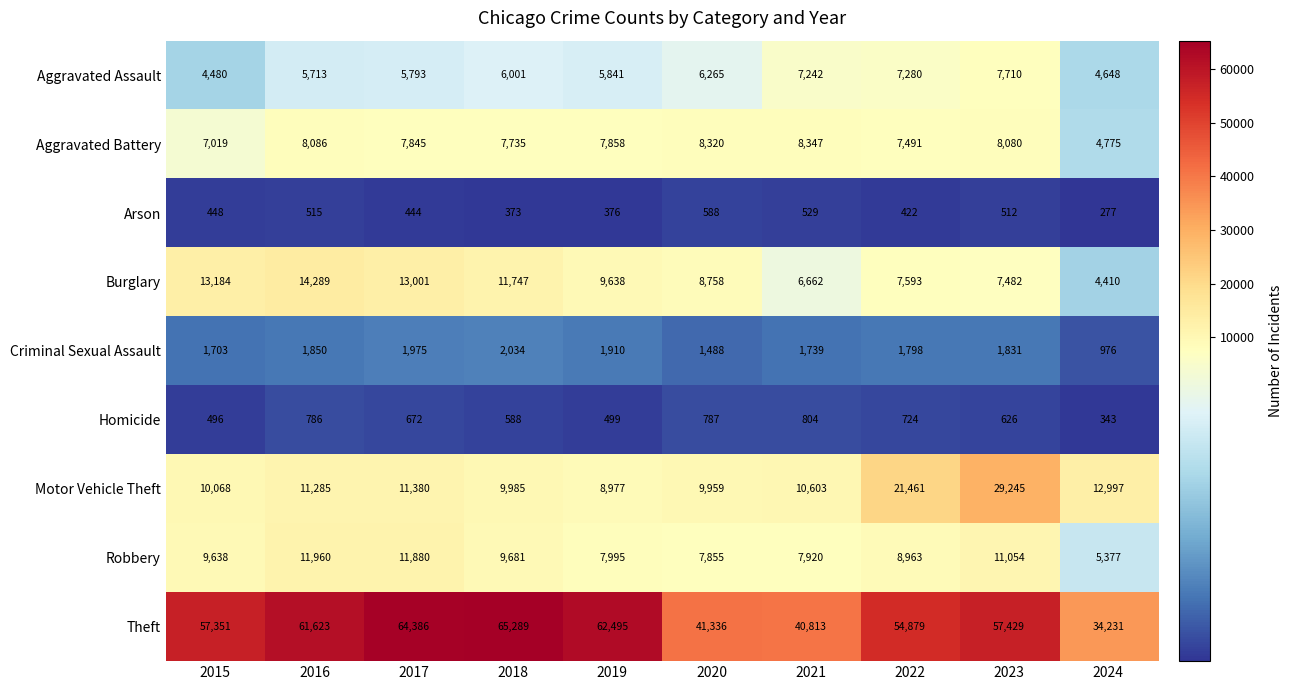

The Motor Vehicle Theft series shows 11285 at 2016. True or false?

True